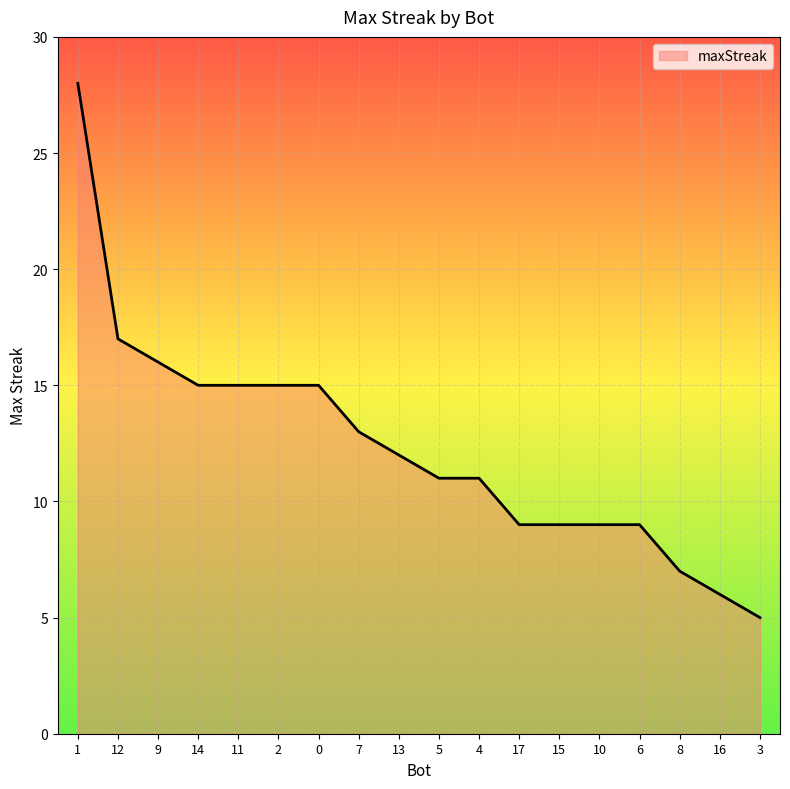

At which label does the data first exceed 12?

1